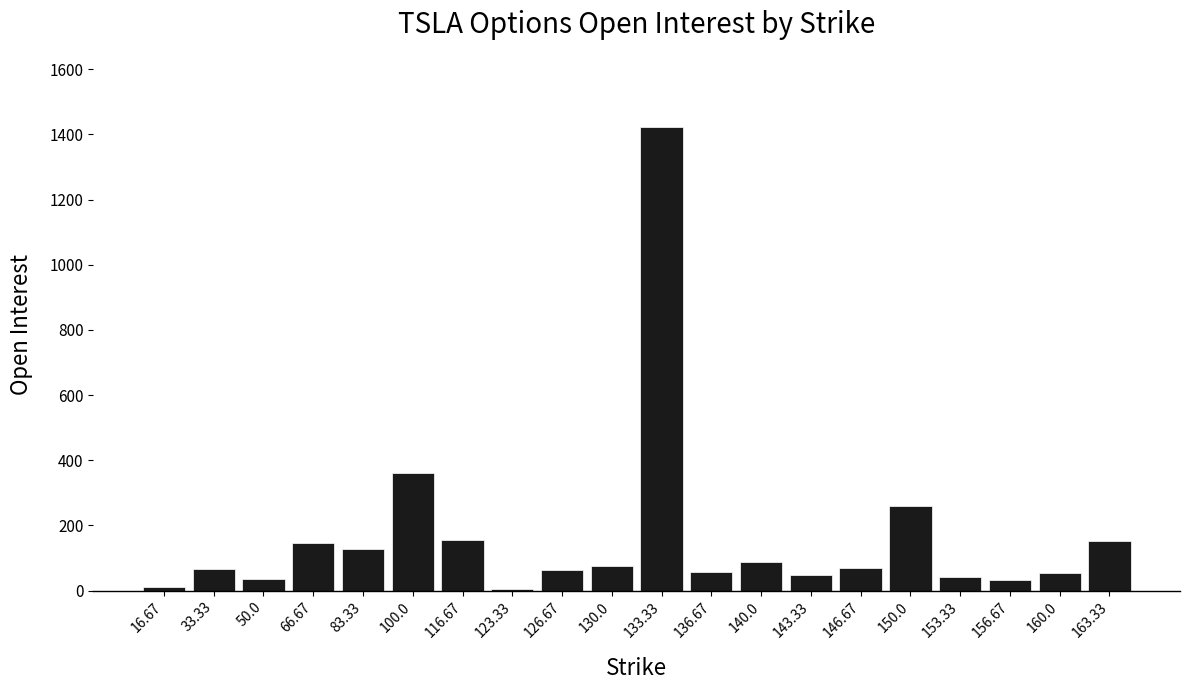

What is the sum of all values?

3272